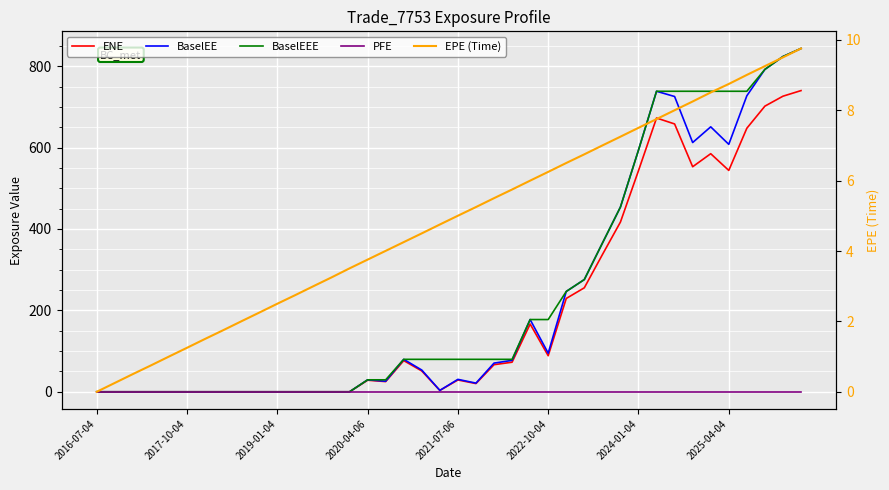

The EPE (Time) series shows 2.4 at 32. True or false?

False